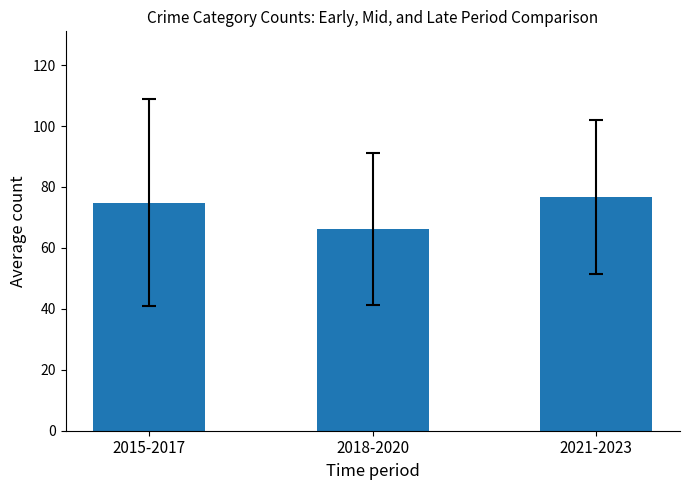

What is the approximate value at 2021-2023?

76.8